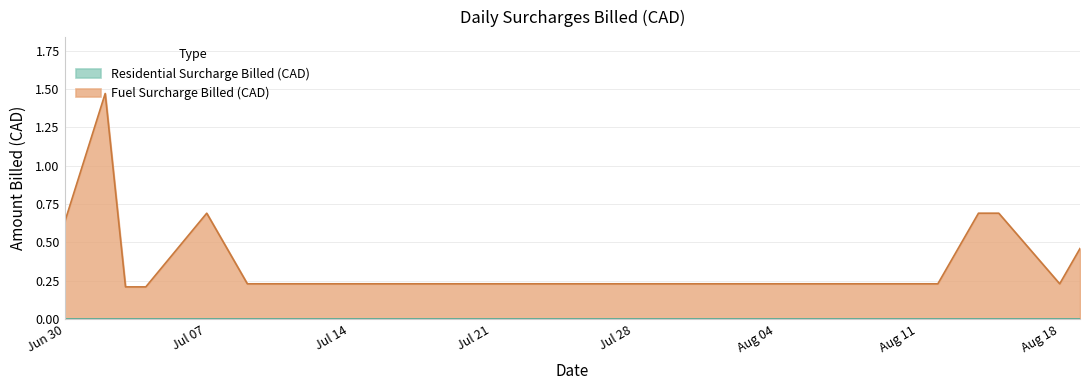

Count the number of data series in this chart.

2